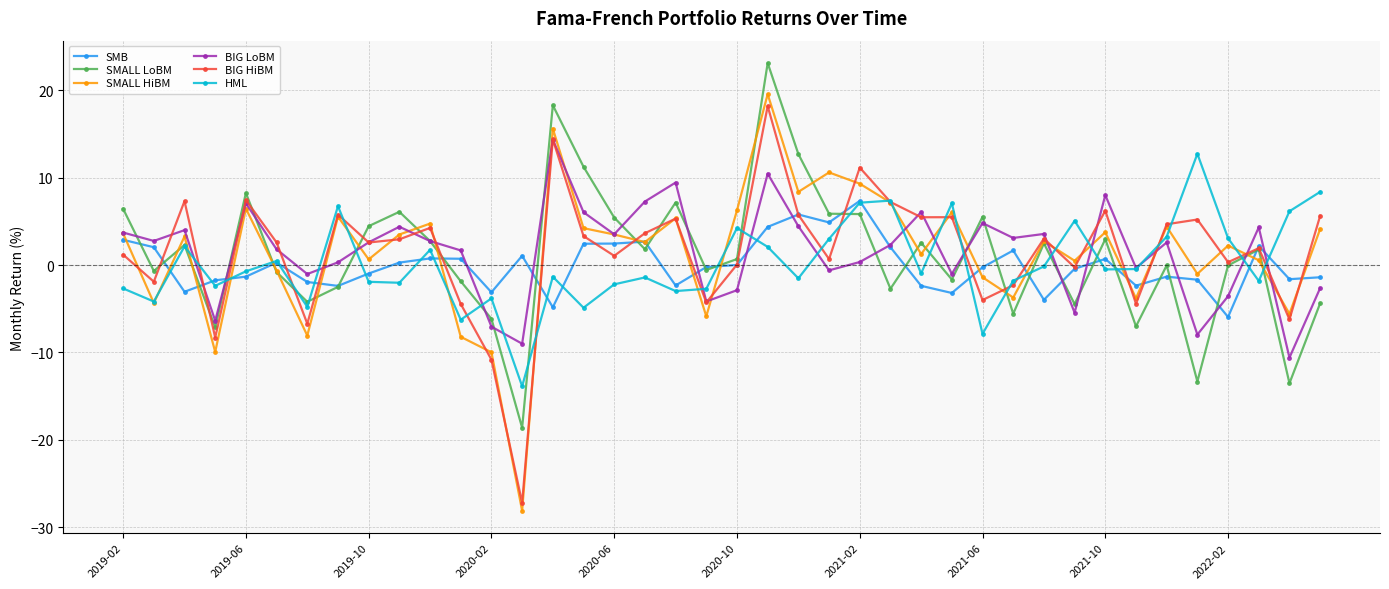

Which series has the largest range (max minus min)?

SMALL HiBM